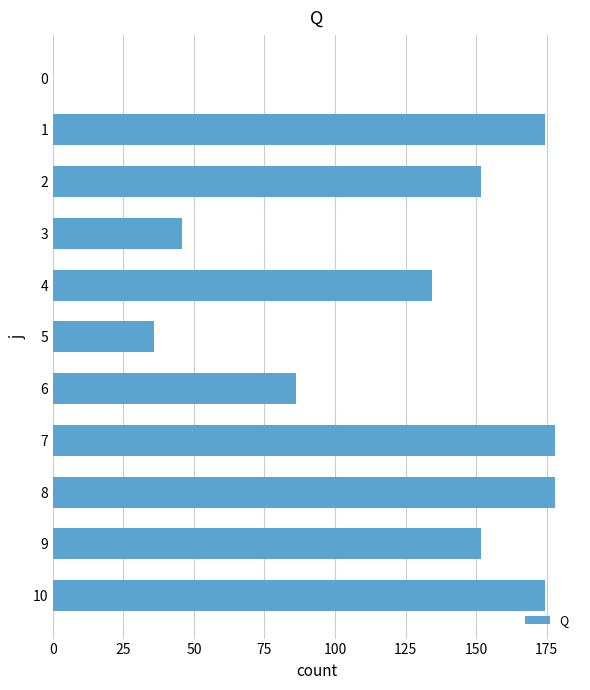

What is the sum of all values?

1309.9